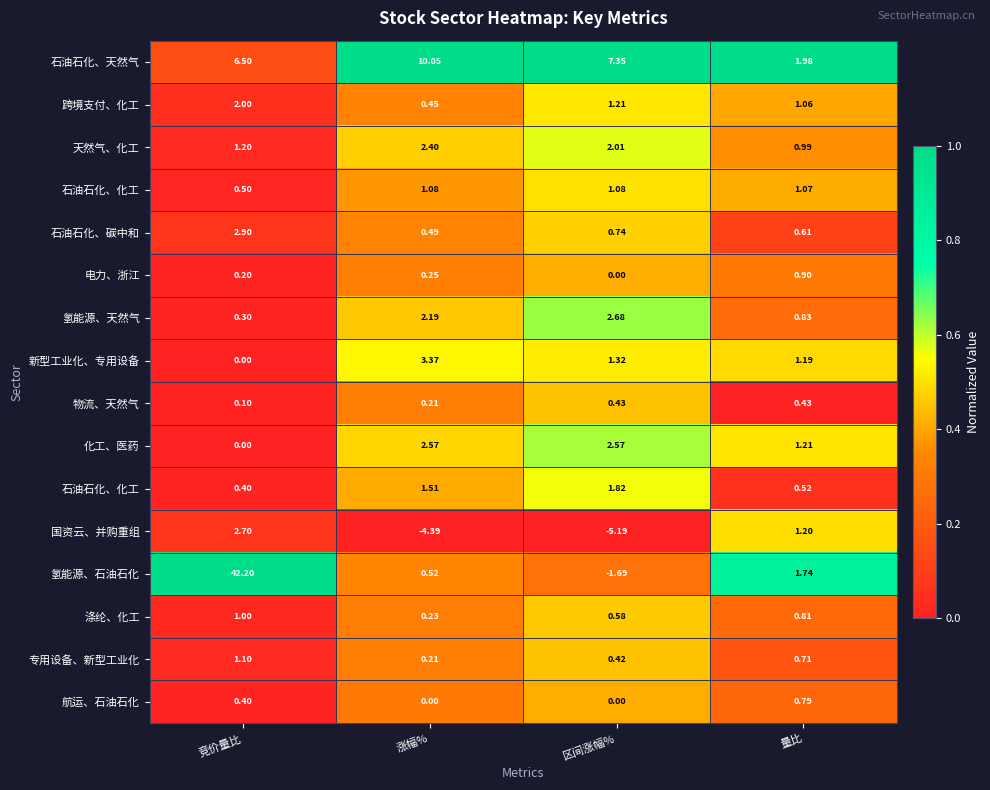

How many data points does each series have?

4